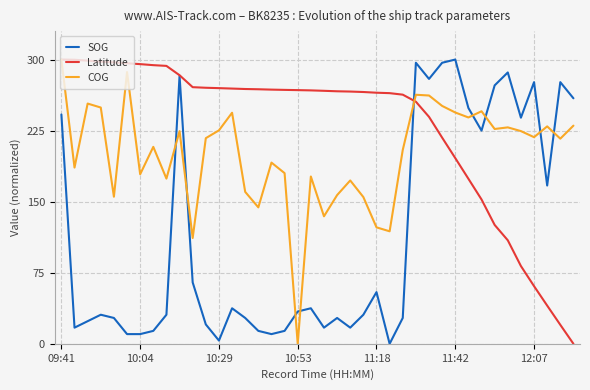

What is the maximum value for SOG?

300.0